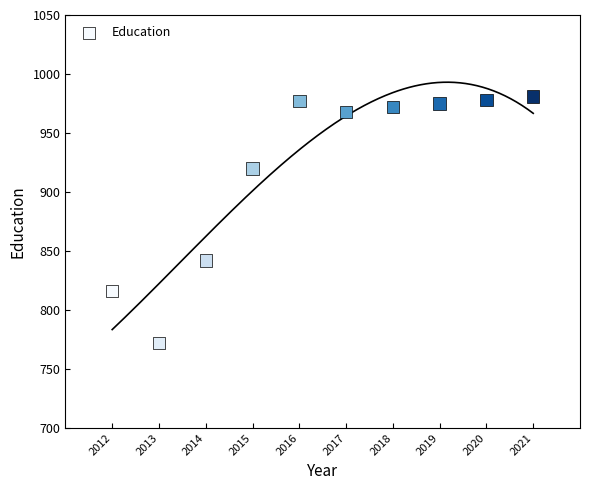

What Y value in the scatter plot is closest to 876?

842